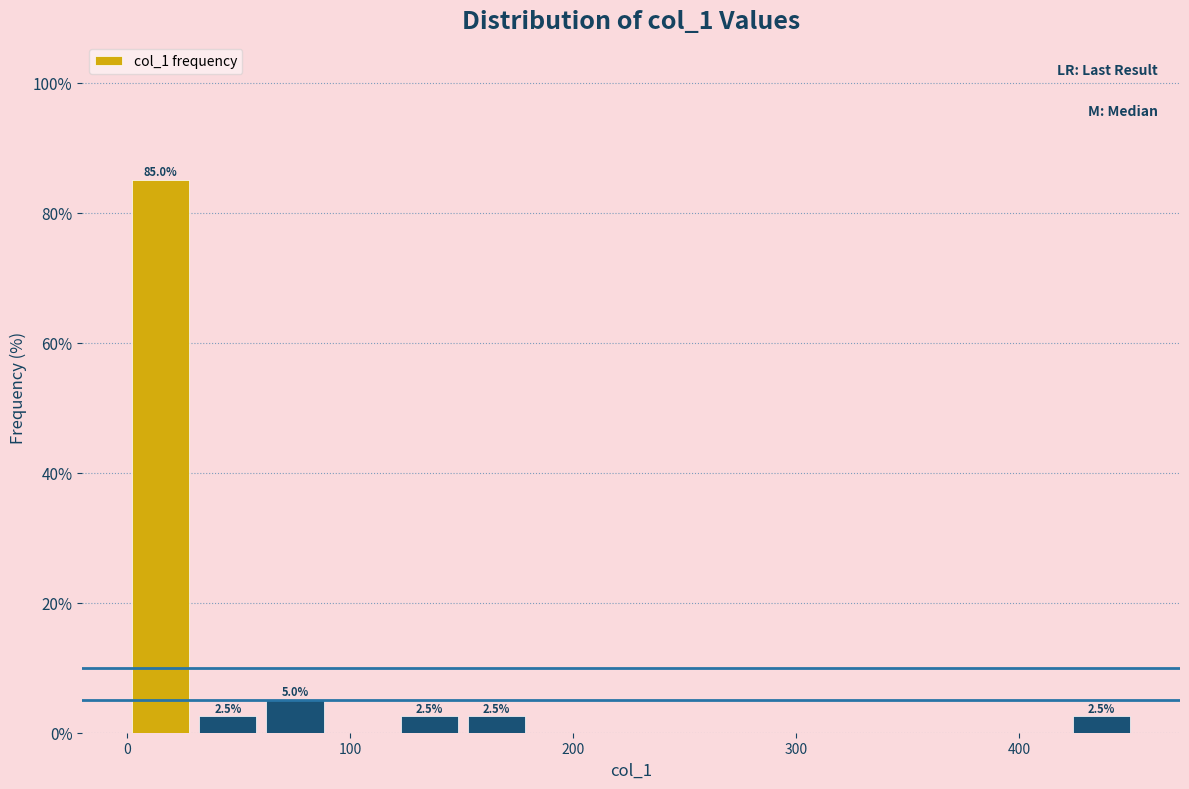

Read against the x-axis, roughly where is the centre of the tallest bar?

20